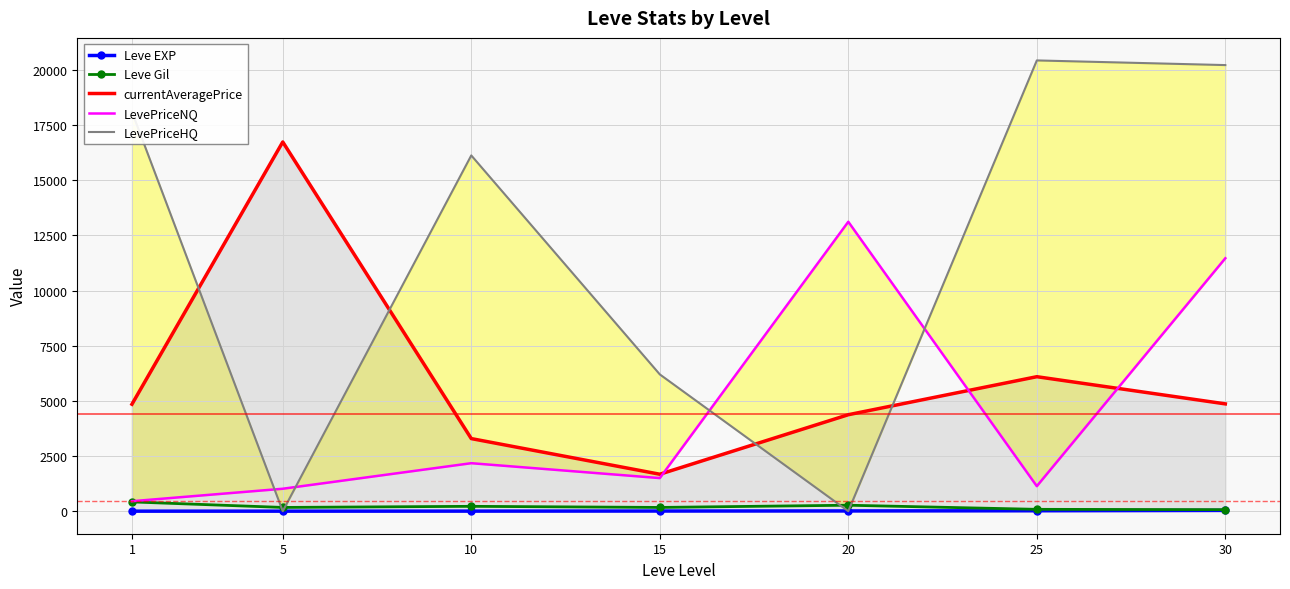

What is the value of the LevePriceHQ point at the 7th from the left?

20218